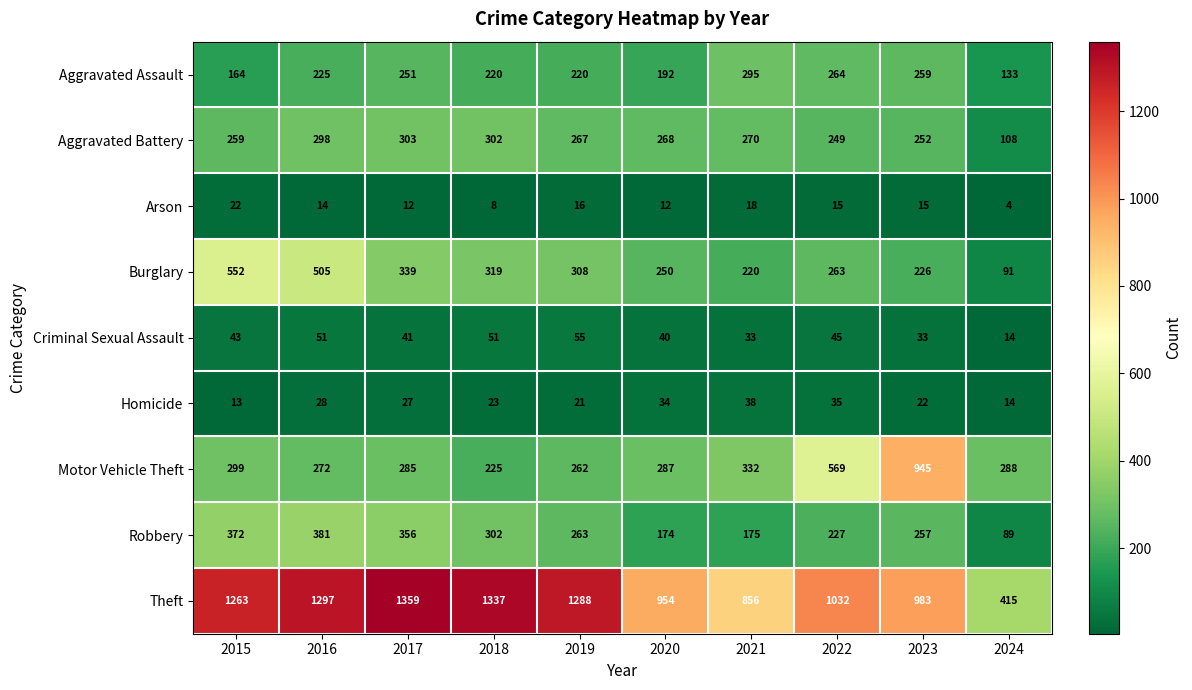

At which label is Theft closest to 887?

2021